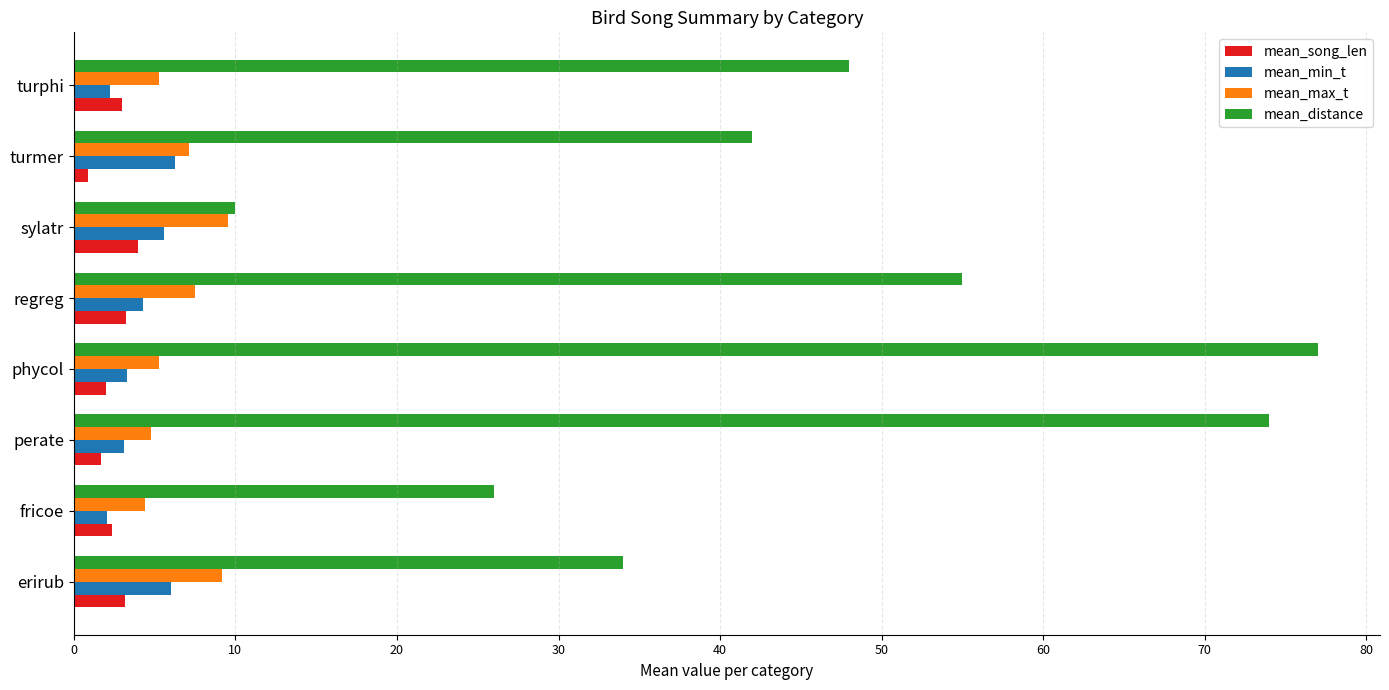

What is the sum of the mean_max_t values at fricoe and phycol?

9.7